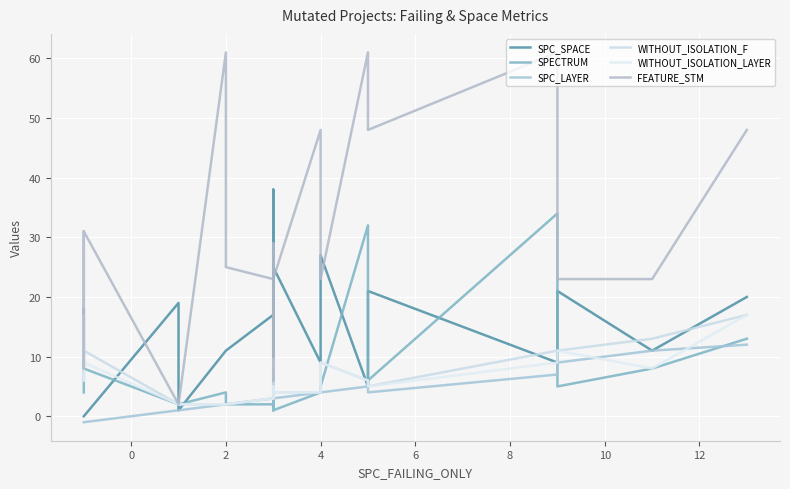

What is the lowest value of the WITHOUT_ISOLATION_F series?

2